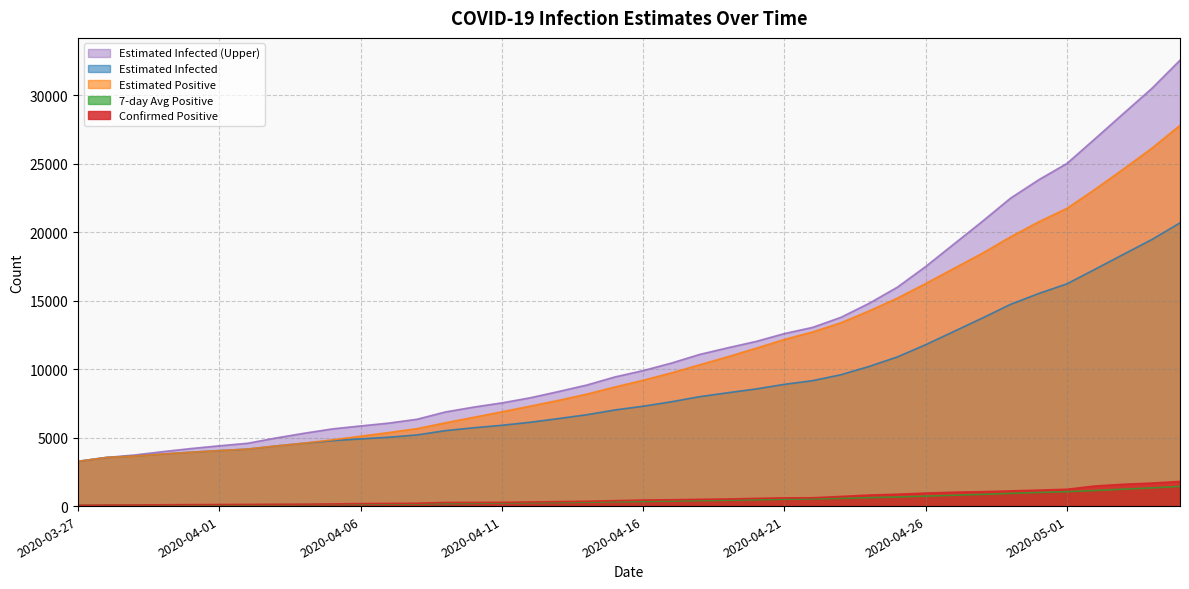

Reading right to left, list all the values displayed in this chart.

positive: 1802.0	1681.0	1594.0	1470.0	1229.0	1167.0	1110.0	1053.0	1014.0	950.0	866.0	807.0	703.0	609.0	598.0	564.0	520.0	493.0	465.0	441.0	397.0	354.0	330.0	300.0	275.0	268.0	264.0	210.0	194.0	183.0	157.0	139.0	132.0	123.0	115.0	107.0	97.0	81.0	74.0	61.0
positive7: 1436.1	1329.1	1233.9	1141.9	1055.6	995.3	929.0	857.4	792.4	728.1	666.7	613.4	564.6	527.1	496.9	462.0	428.6	397.1	366.0	337.9	312.6	285.9	263.0	242.0	221.6	202.1	182.7	162.6	149.0	136.6	124.3	113.4	104.1	94.0	89.2	84.0	78.2	72.0	67.5	61.0
Einfected: 20685.3	19464.7	18388.9	17305.2	16232.7	15527.2	14732.1	13728.8	12758.7	11788.2	10897.5	10201.6	9594.9	9162.0	8893.4	8555.8	8280.4	7992.9	7618.4	7295.1	7020.9	6670.4	6390.7	6121.9	5902.6	5720.2	5511.7	5197.6	5031.0	4908.2	4780.3	4593.3	4388.5	4161.9	4052.8	3934.9	3802.3	3656.4	3549.8	3268.4
Epositive: 27809.8	26133.1	24623.1	23148.7	21750.2	20762.0	19663.1	18463.1	17361.0	16258.7	15193.4	14258.8	13392.2	12720.8	12171.4	11531.9	10911.6	10321.9	9730.9	9190.8	8700.0	8175.6	7721.9	7300.3	6885.5	6486.6	6083.2	5660.2	5372.0	5105.0	4838.2	4599.7	4393.5	4165.6	4055.8	3937.1	3803.5	3656.7	3549.8	3268.4
Einfected_U: 32565.6	30498.9	28677.4	26842.7	25026.8	23831.9	22485.9	20786.7	19143.5	17499.8	15991.4	14813.4	13786.5	13053.7	12599.5	12028.9	11563.9	11077.8	10444.1	9896.7	9432.5	8838.9	8364.9	7909.2	7537.7	7228.9	6876.0	6344.0	6061.7	5853.8	5637.3	5320.2	4972.6	4588.3	4403.2	4203.1	3978.0	3730.4	3549.8	3268.4